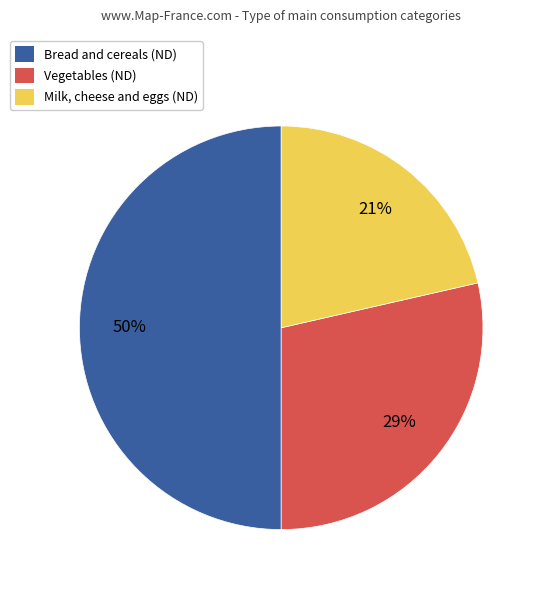

Which category has the smallest portion of the pie?

Milk, cheese and eggs (ND)